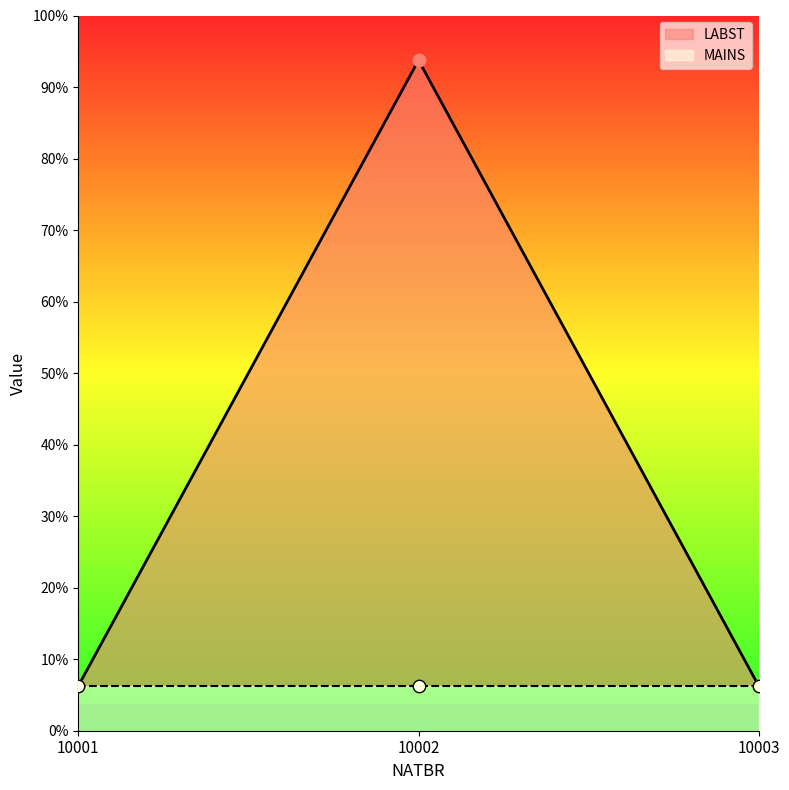

Approximately how many times larger is the value at 10002 compared to 10003?

15.0